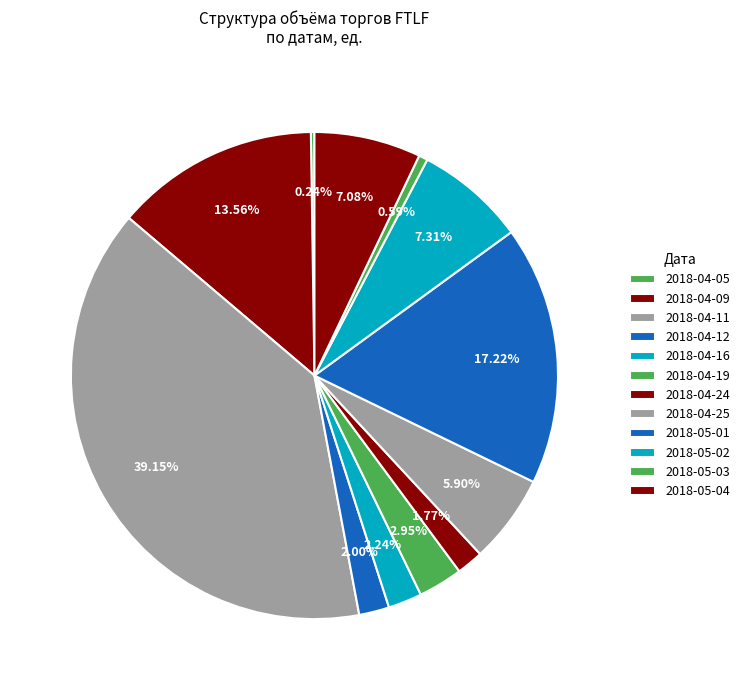

True or false: 2018-04-16 accounts for 1% of the total.

False